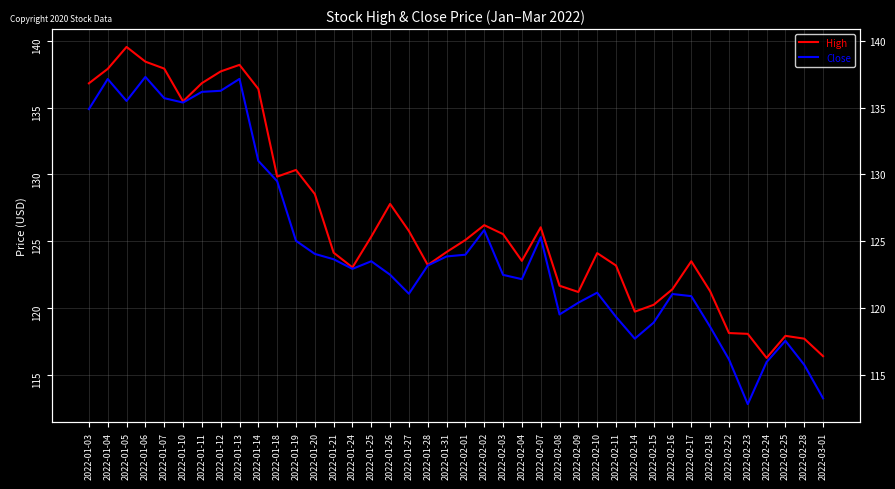

At which label is Close closest to 125?

2022-01-19